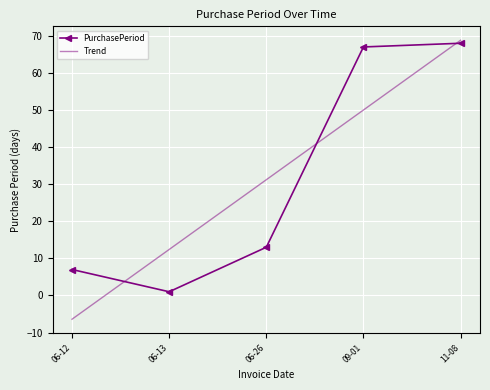

How many interior local valleys does the PurchasePeriod series have?

1